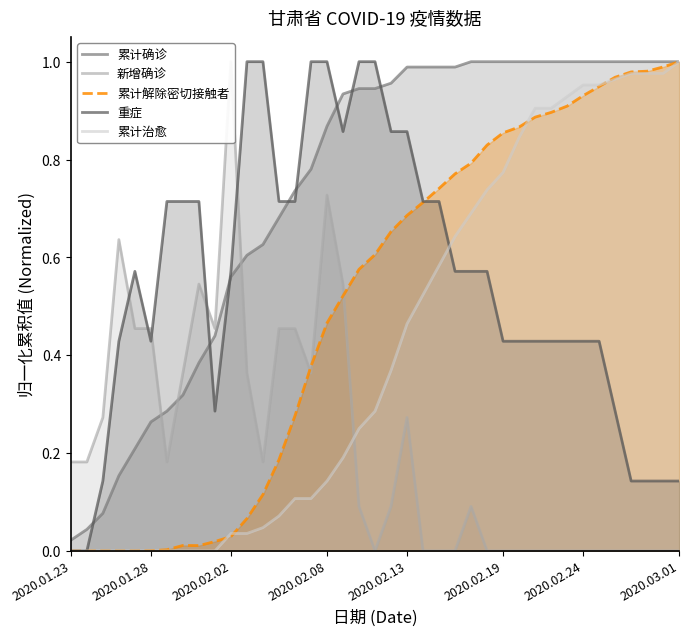

How many intersections are there between 累计解除密切接触者 and 新增确诊?

3